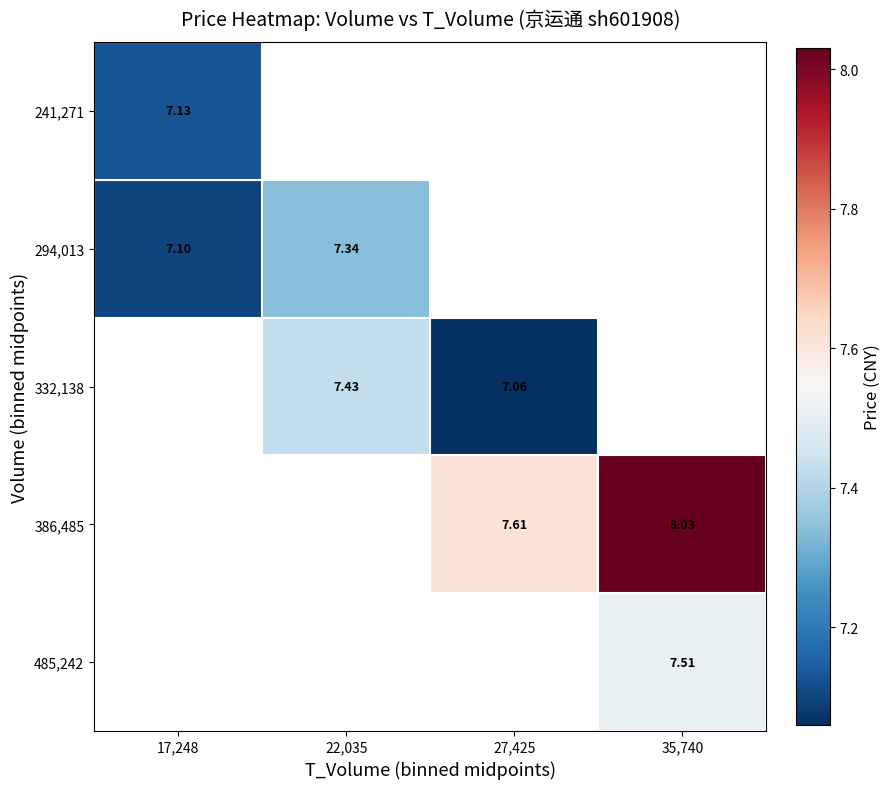

Is the value of 386,485 at 27,425 greater than the value of 241,271 at 35,740?

No